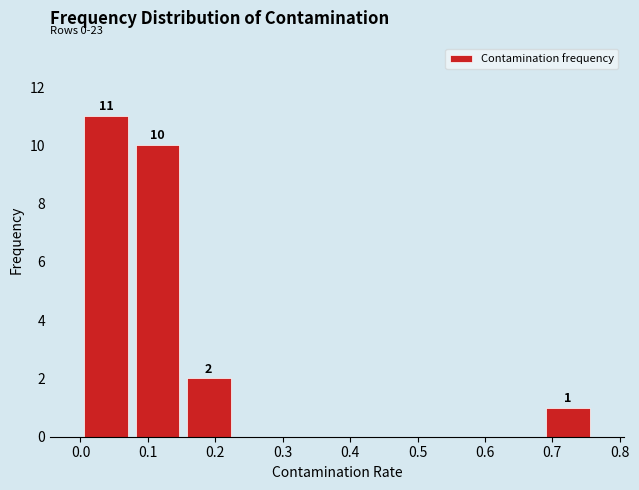

Which range on the x-axis has the tallest bar?

0.00 to 0.08